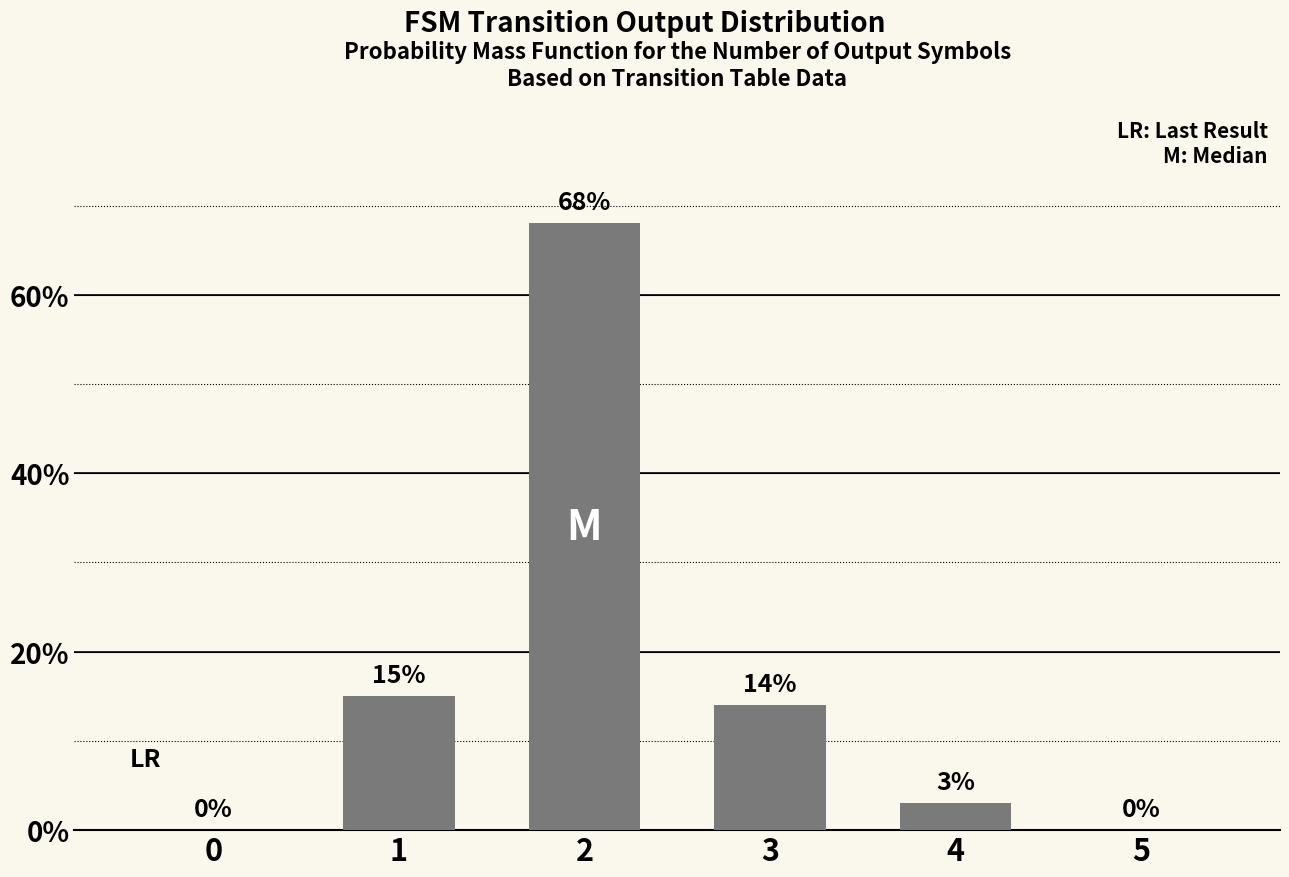

Where does the data first go above 14?

1